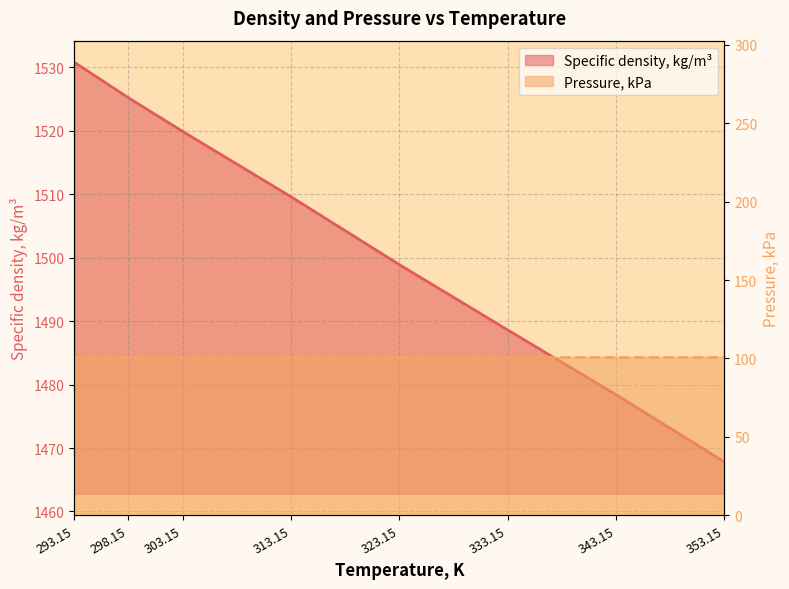

What is the change in value from 293.15 to 298.15?

-5.6